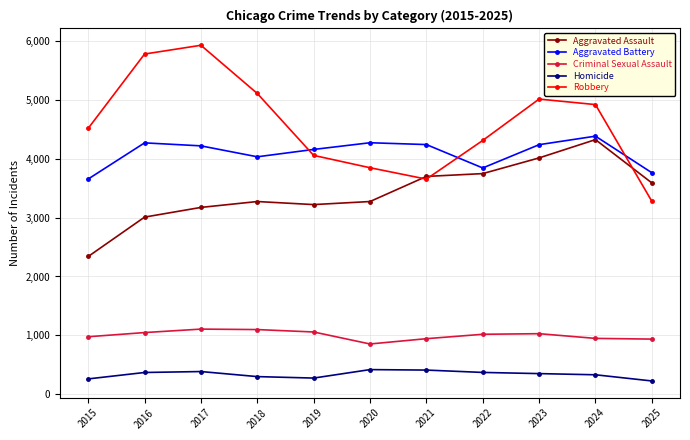

List the series in order of their peak value, highest first.

Robbery, Aggravated Battery, Aggravated Assault, Criminal Sexual Assault, Homicide